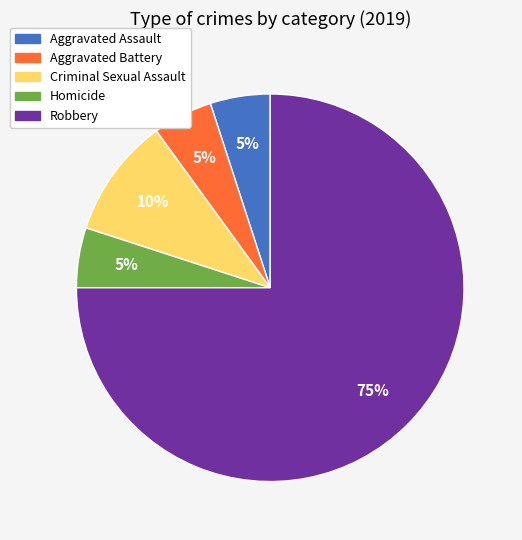

How many slices are in this pie chart?

5